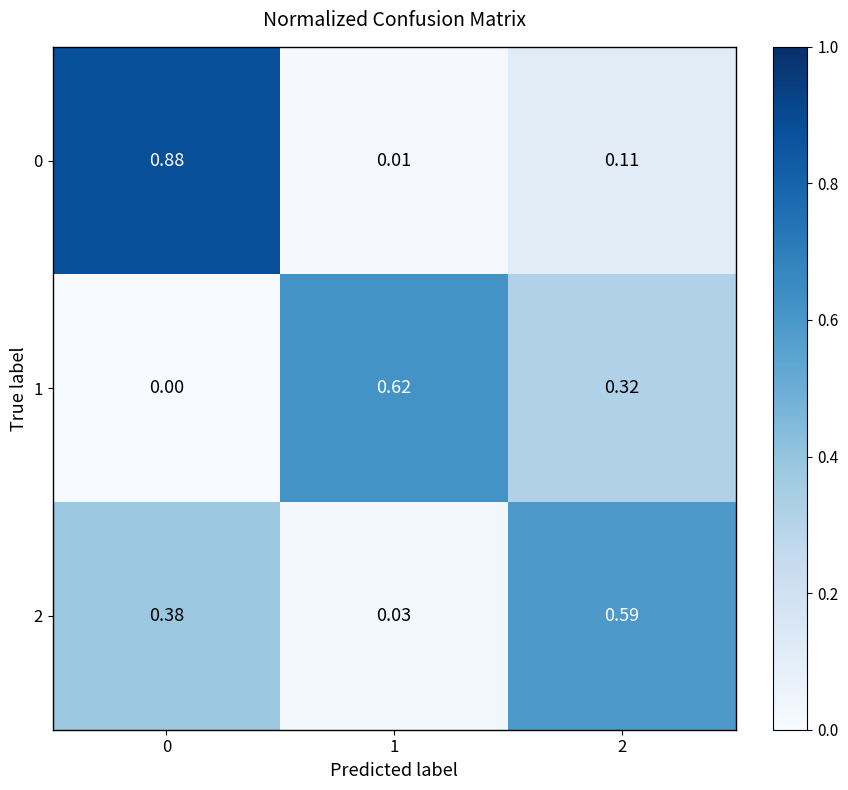

Is the value of 0 at 0 greater than the value of 1 at 2?

Yes